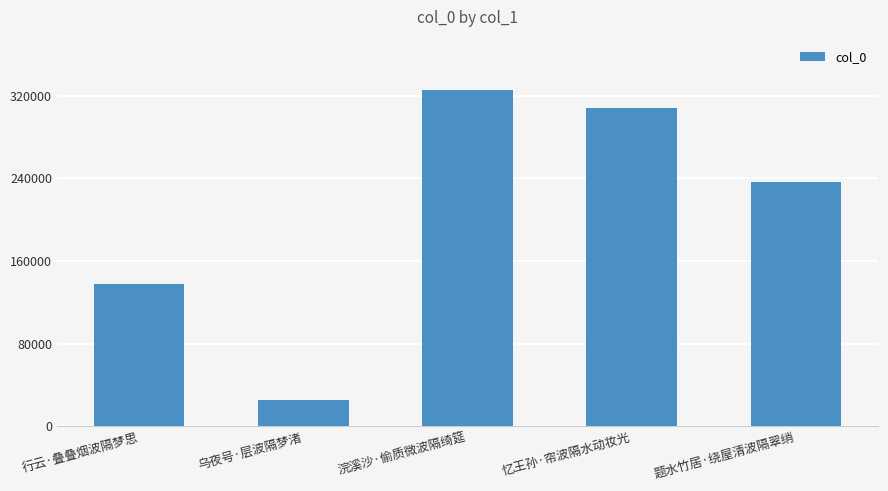

How many bars are there in total?

5